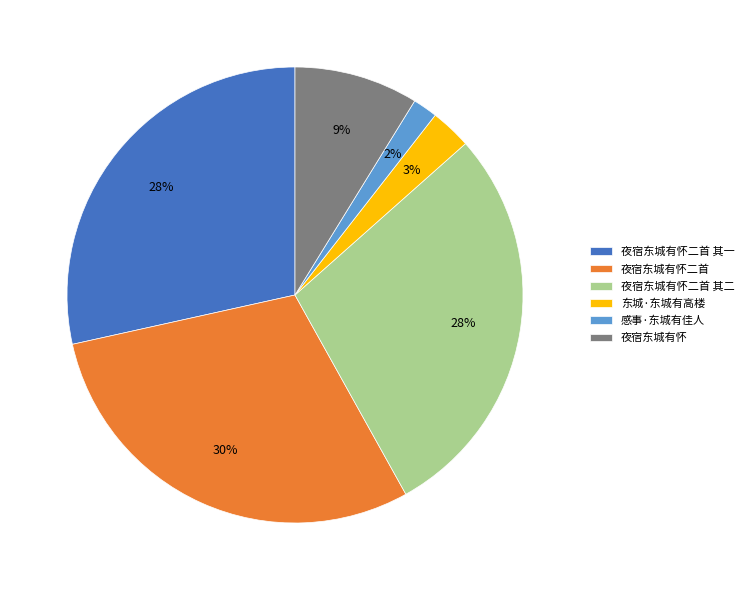

Combined, do 夜宿东城有怀二首 其一 and 夜宿东城有怀 account for over 50%?

No